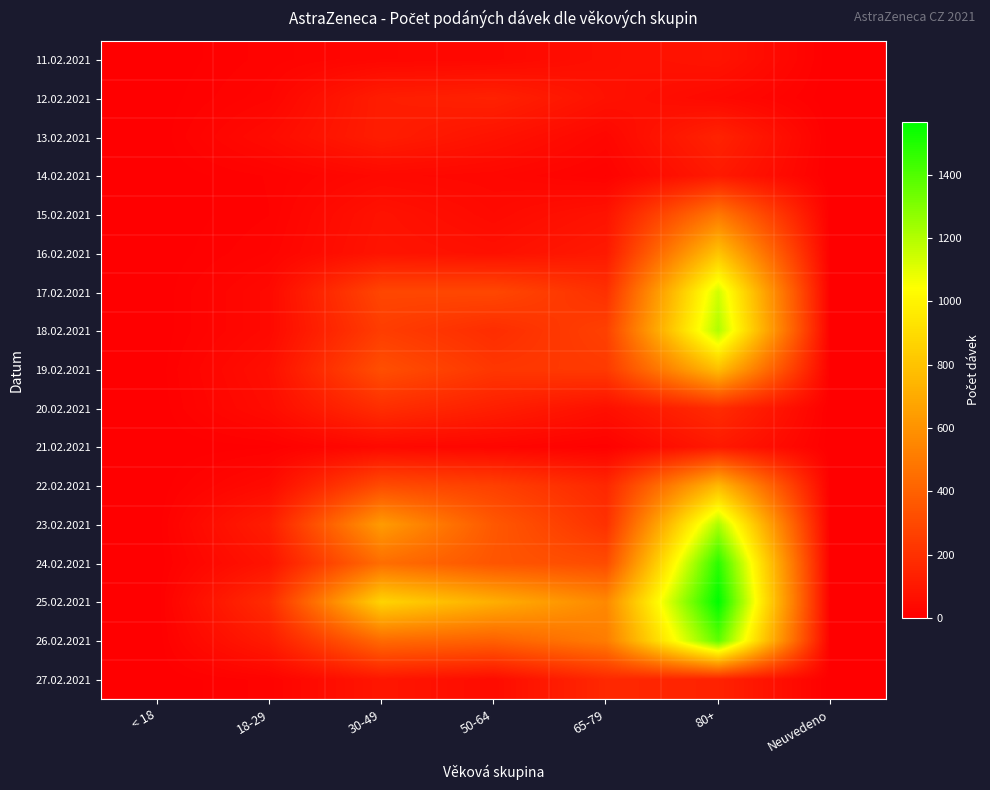

Reading left to right, extract all data points from this chart.

11.02.2021: < 18=0	18-29=15	30-49=30	50-64=34	65-79=65	80+=82	Neuvedeno=0
12.02.2021: < 18=1	18-29=23	30-49=121	50-64=138	65-79=73	80+=39	Neuvedeno=0
13.02.2021: < 18=0	18-29=48	30-49=122	50-64=77	65-79=30	80+=143	Neuvedeno=0
14.02.2021: < 18=0	18-29=13	30-49=39	50-64=32	65-79=12	80+=106	Neuvedeno=0
15.02.2021: < 18=0	18-29=12	30-49=77	50-64=43	65-79=79	80+=492	Neuvedeno=0
16.02.2021: < 18=0	18-29=19	30-49=84	50-64=68	65-79=106	80+=803	Neuvedeno=0
17.02.2021: < 18=0	18-29=40	30-49=289	50-64=293	65-79=197	80+=1138	Neuvedeno=0
18.02.2021: < 18=0	18-29=40	30-49=251	50-64=185	65-79=265	80+=1204	Neuvedeno=0
19.02.2021: < 18=1	18-29=63	30-49=324	50-64=225	65-79=238	80+=778	Neuvedeno=0
20.02.2021: < 18=0	18-29=52	30-49=190	50-64=128	65-79=67	80+=182	Neuvedeno=0
21.02.2021: < 18=0	18-29=5	30-49=40	50-64=25	65-79=7	80+=105	Neuvedeno=0
22.02.2021: < 18=0	18-29=47	30-49=311	50-64=264	65-79=161	80+=760	Neuvedeno=0
23.02.2021: < 18=1	18-29=122	30-49=637	50-64=362	65-79=201	80+=1213	Neuvedeno=0
24.02.2021: < 18=0	18-29=84	30-49=451	50-64=350	65-79=311	80+=1477	Neuvedeno=0
25.02.2021: < 18=0	18-29=184	30-49=867	50-64=715	65-79=561	80+=1566	Neuvedeno=0
26.02.2021: < 18=0	18-29=114	30-49=436	50-64=396	65-79=511	80+=1369	Neuvedeno=0
27.02.2021: < 18=0	18-29=15	30-49=92	50-64=50	65-79=166	80+=142	Neuvedeno=0